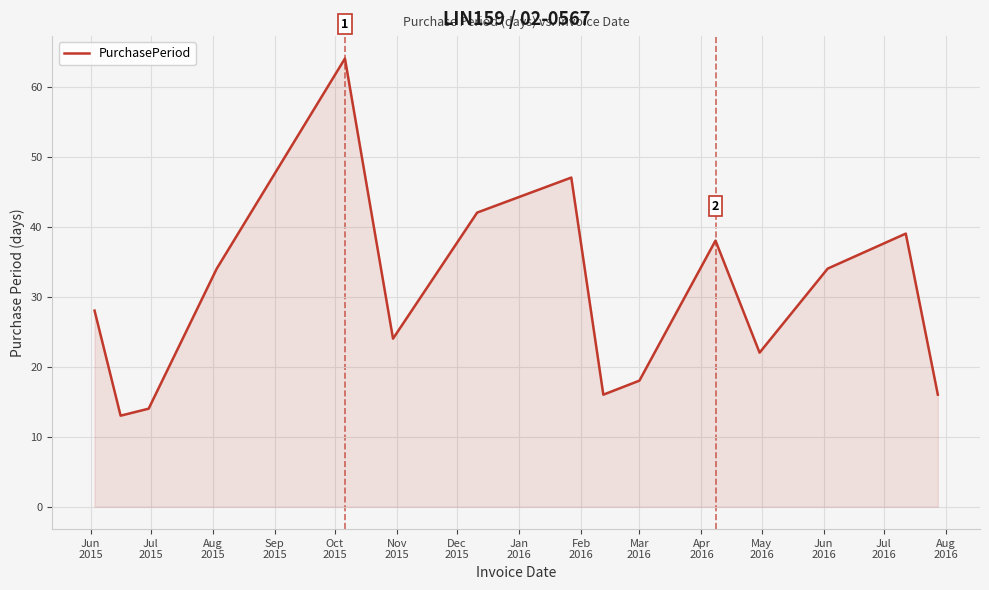

What is the difference between the second highest and minimum values?

34